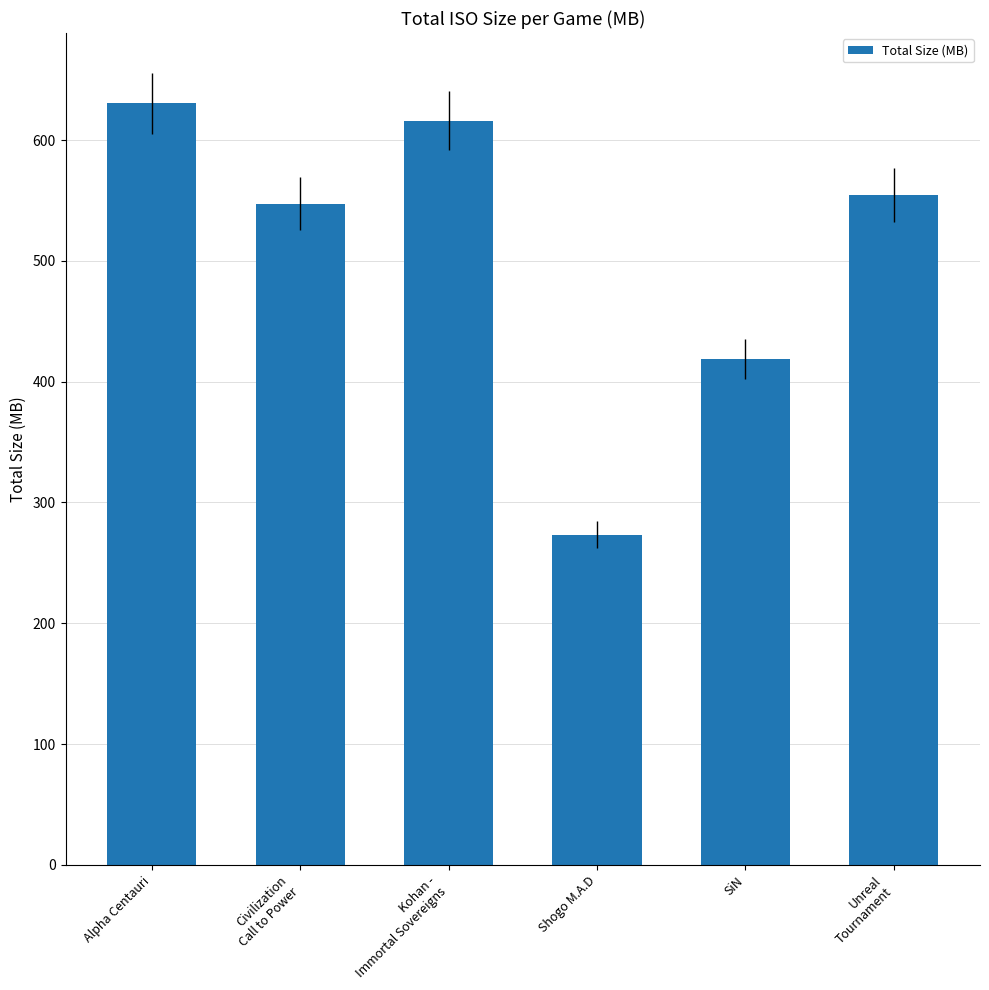

Are the bars horizontal?

No